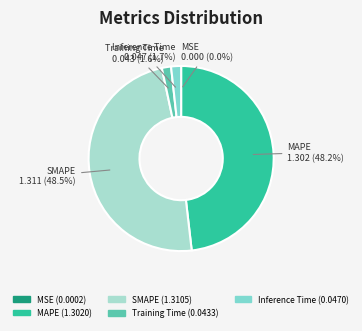

Does Inference Time (0.0470) account for over 50% of the chart?

No